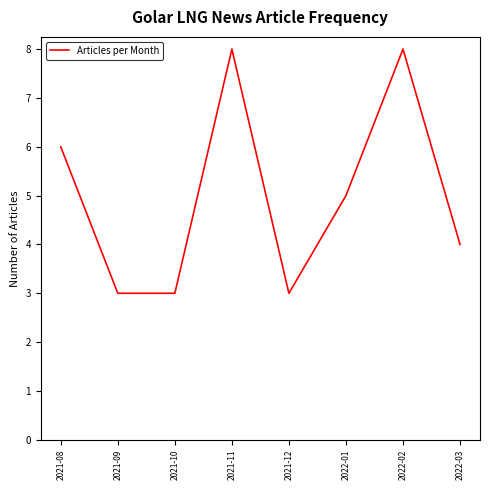

Reading left to right, what are all the values shown in this chart?

2021-08=6	2021-09=3	2021-10=3	2021-11=8	2021-12=3	2022-01=5	2022-02=8	2022-03=4